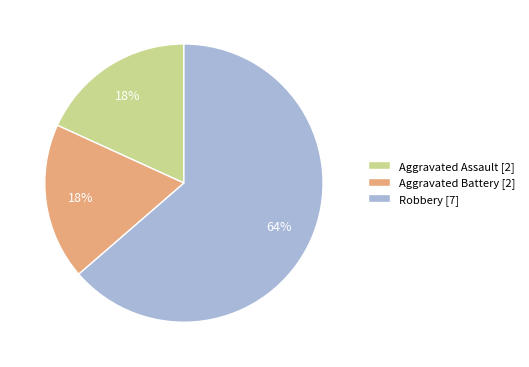

To the nearest percent, what is the combined percentage of Aggravated Battery [2] and Aggravated Assault [2]?

36%